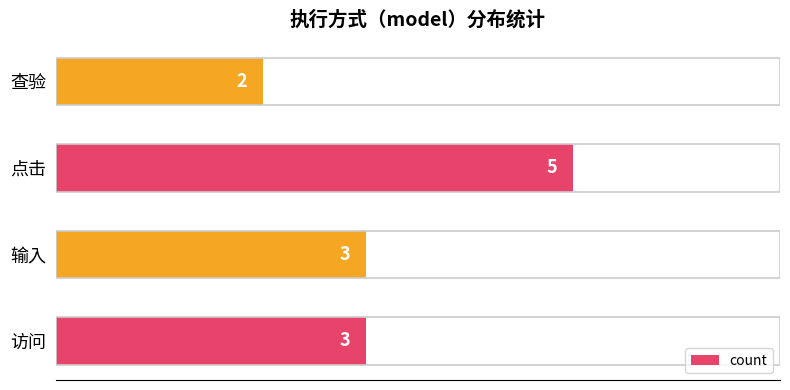

Reading bottom to top, extract all data points from this chart.

3	3	5	2